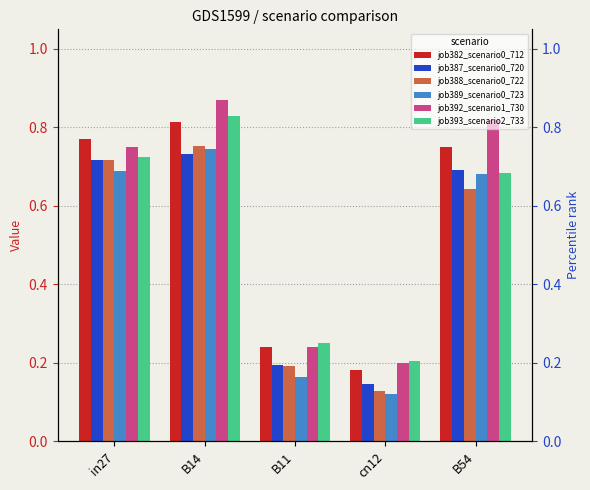

How many job389_scenario0_723 values are between 0 and 1?

5